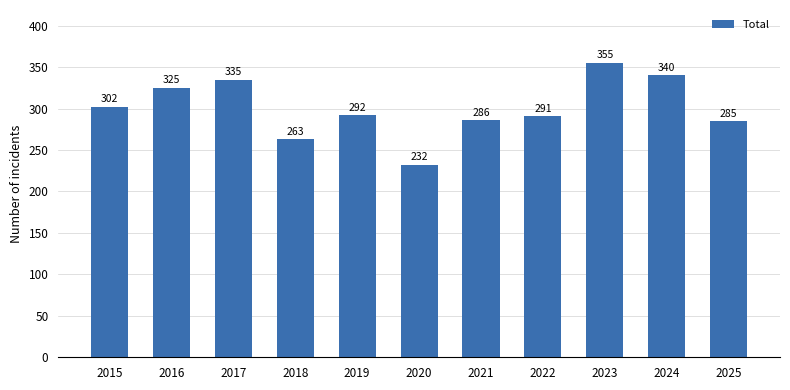

What is the ratio of the value at 2019 to the value at 2020?

1.3